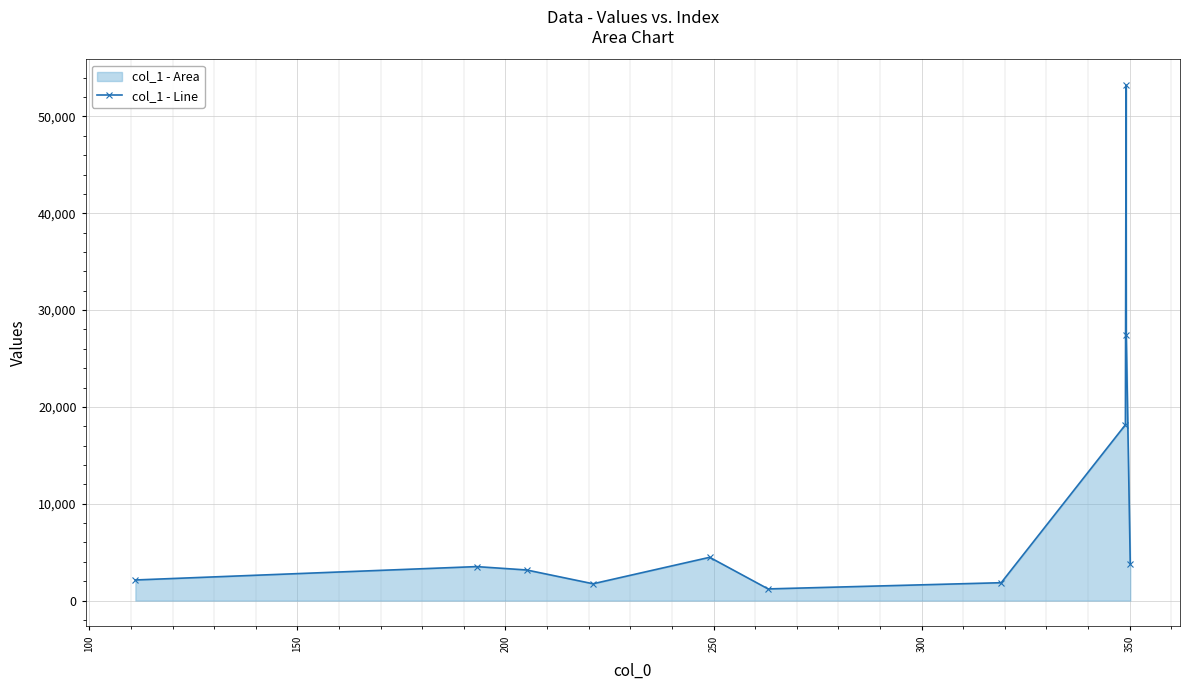

What is the value of the 7th point from the left?

1846.4